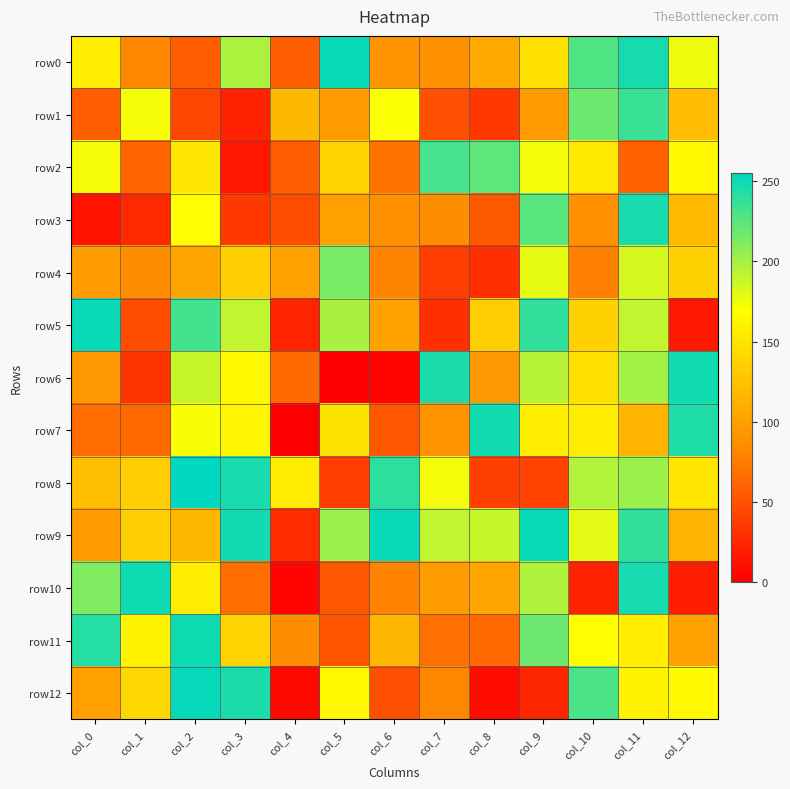

At how many categories does at least one series exceed 167?

12